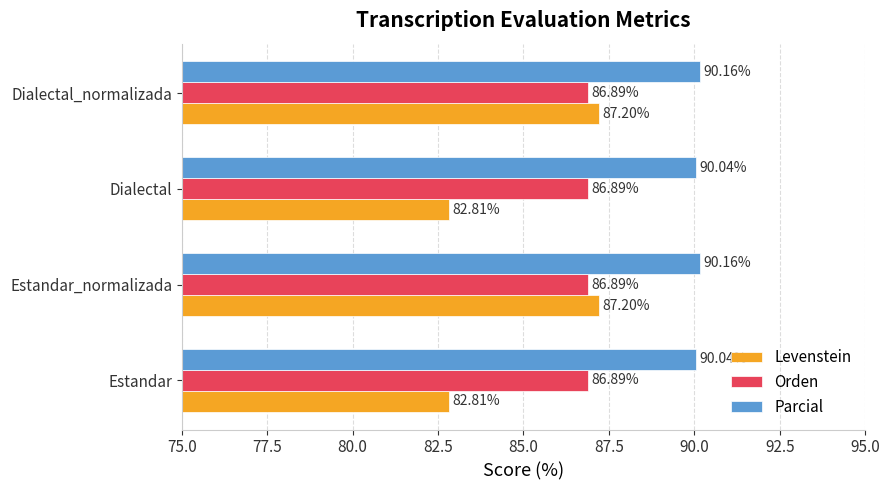

What is the difference between the highest and lowest values at Estandar?

7.2